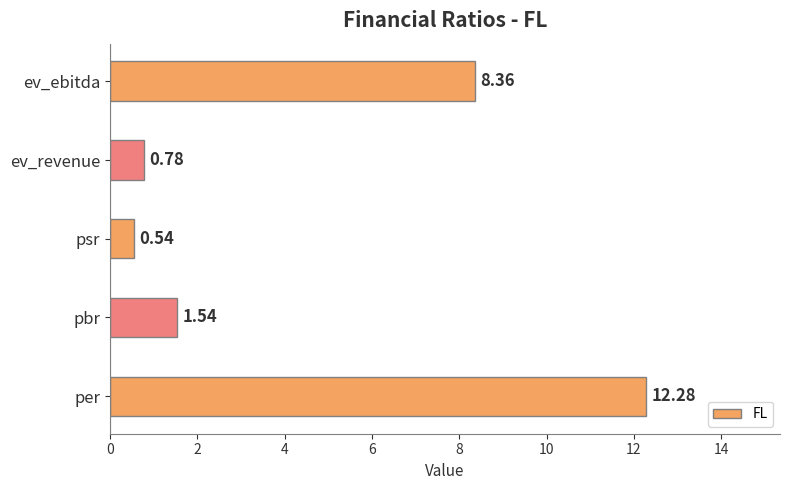

Where is the data nearest to the value 6?

ev_ebitda